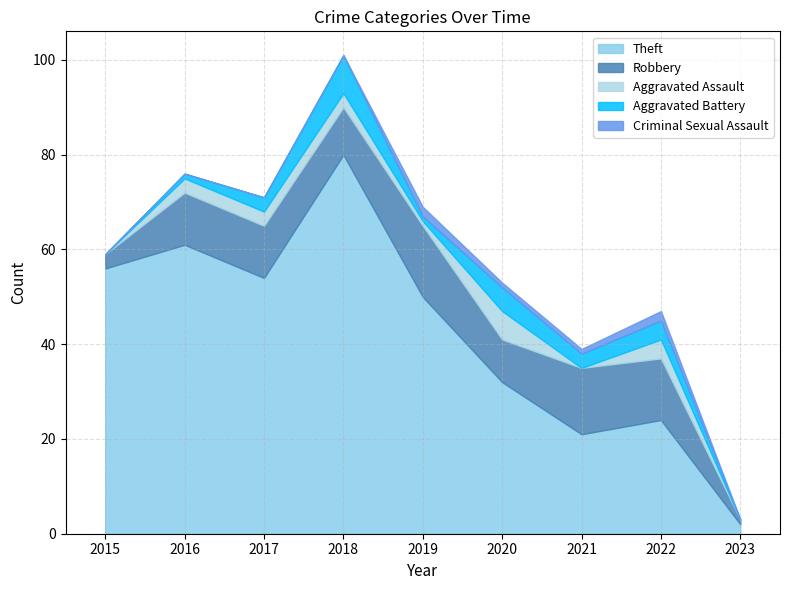

At how many categories does at least one series exceed 23?

7